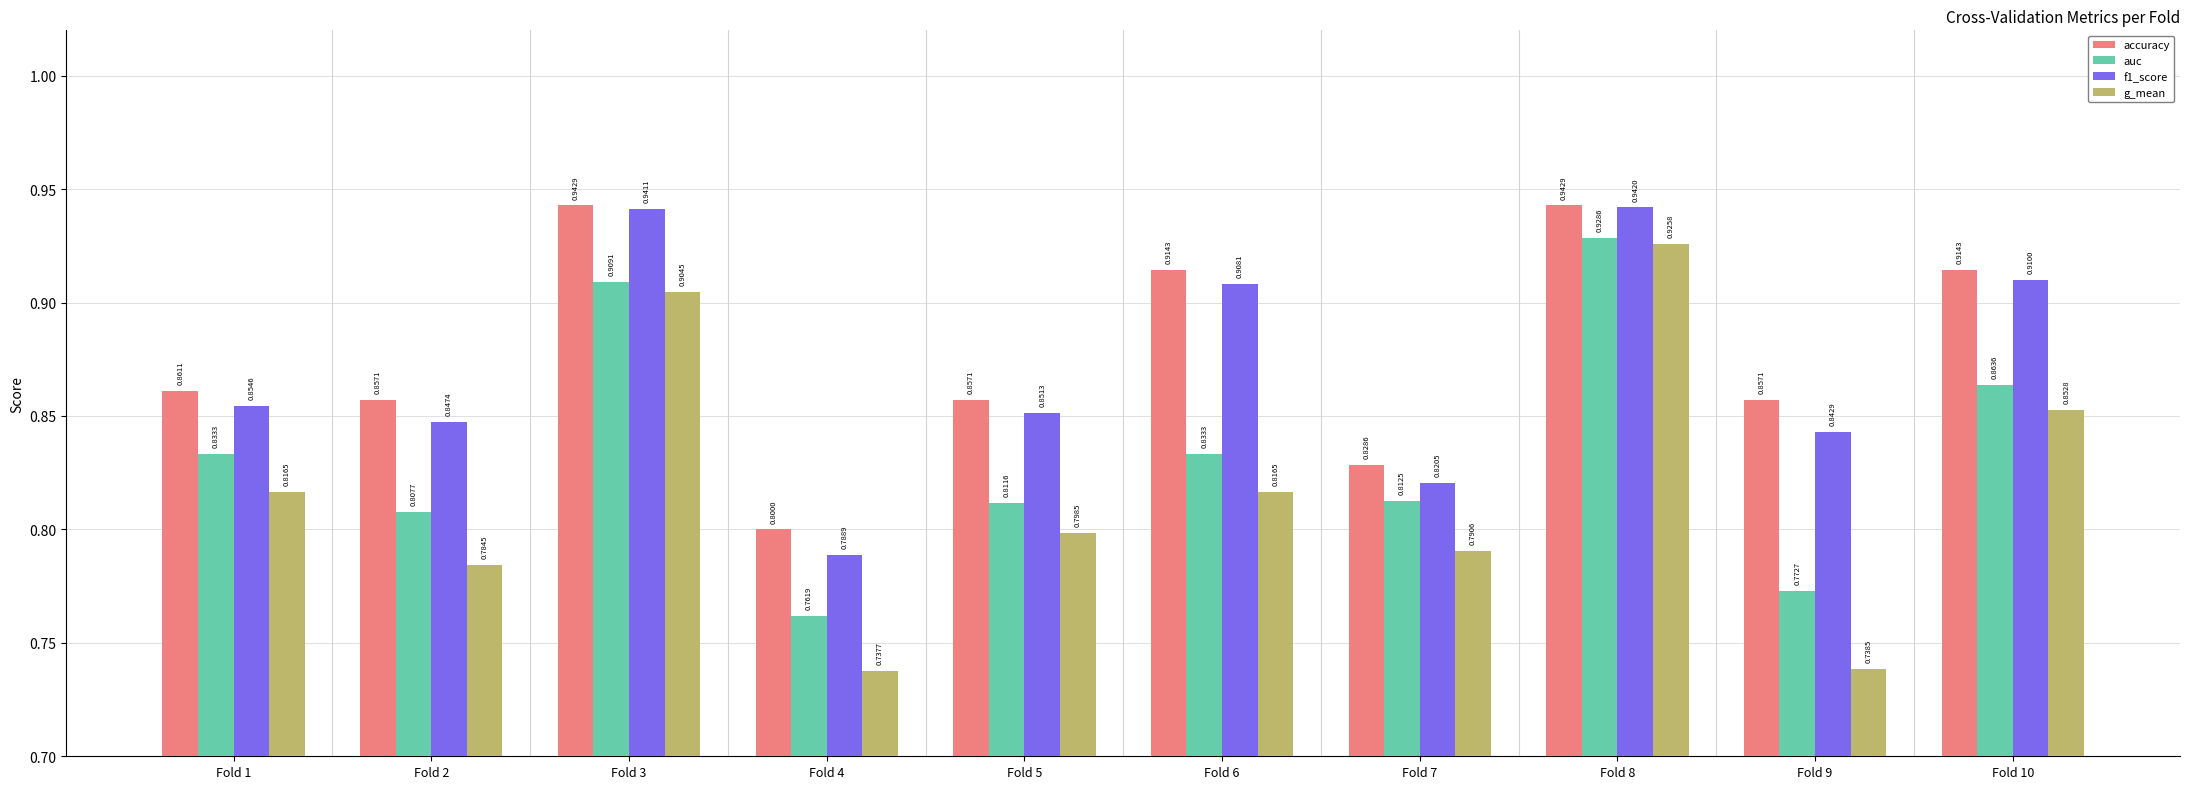

What is the difference between the g_mean values at Fold 4 and Fold 3?

0.2